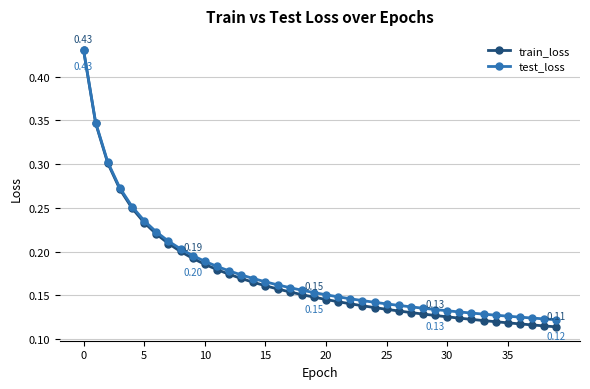

Count the number of categories in the chart.

40